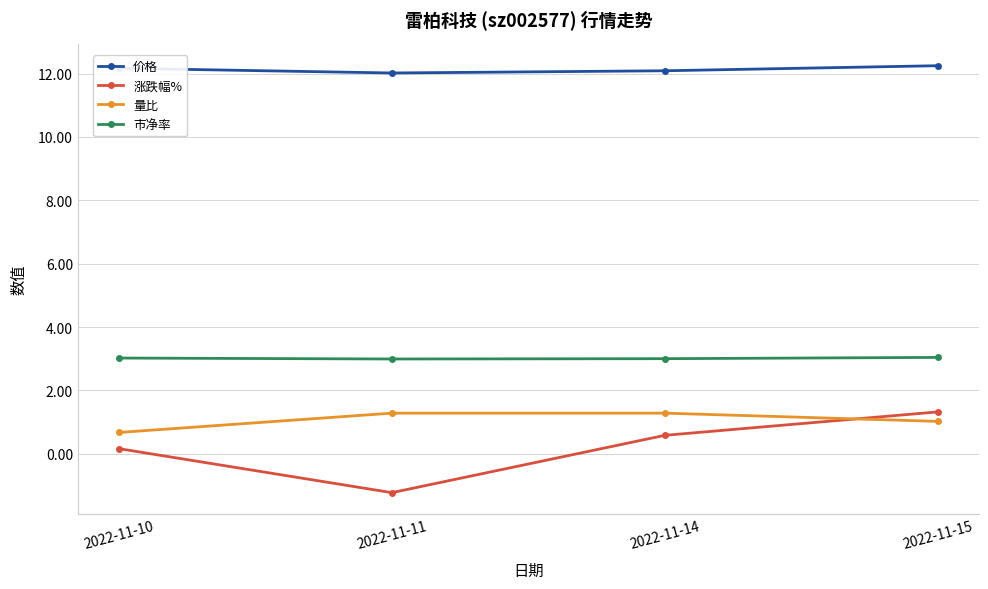

What are all the series names shown in the legend?

价格, 涨跌幅%, 量比, 市净率